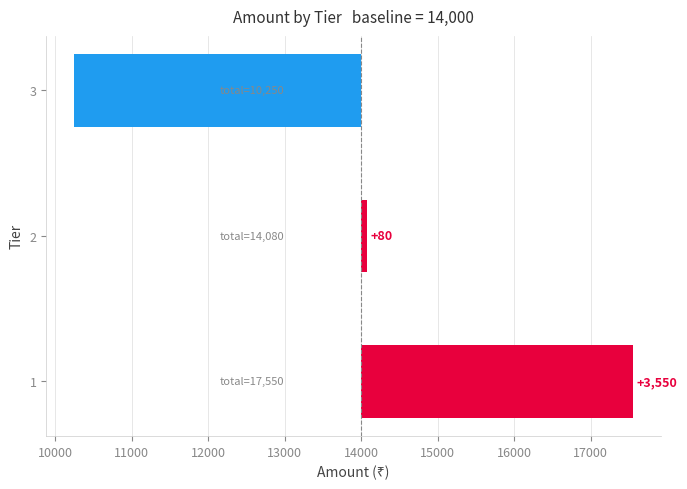

What is the value of the 2nd bar from the left?

80